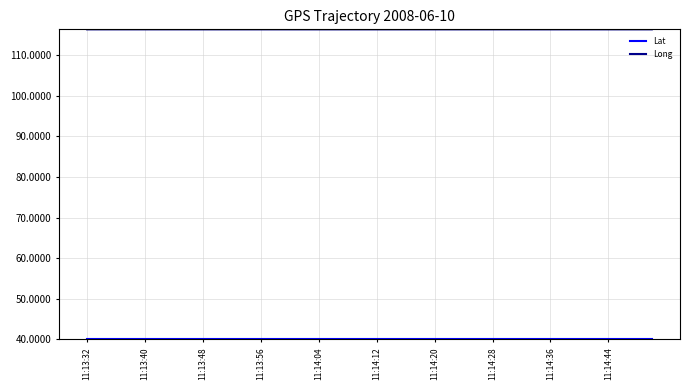

What is the minimum value shown in the chart?

40.0